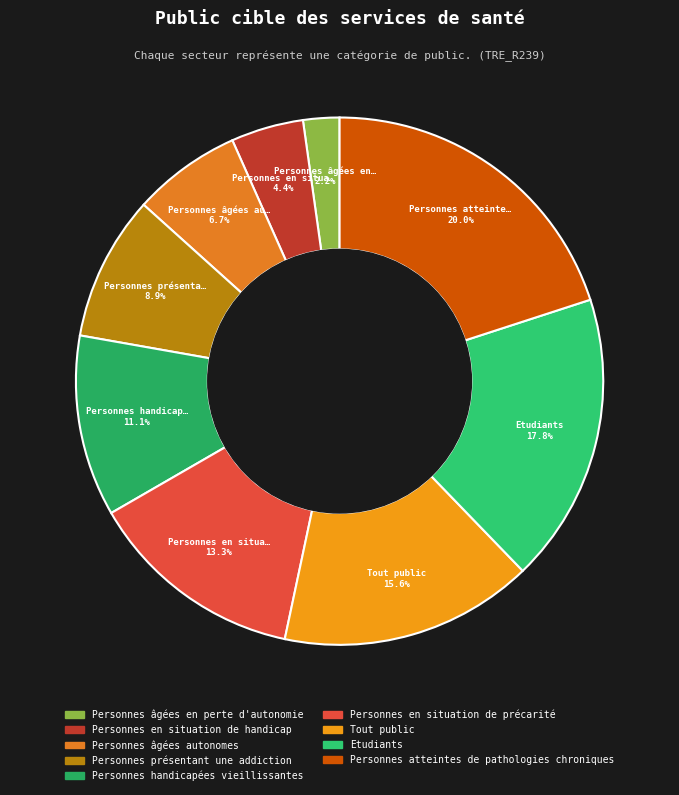

Count the number of slices in the pie.

9